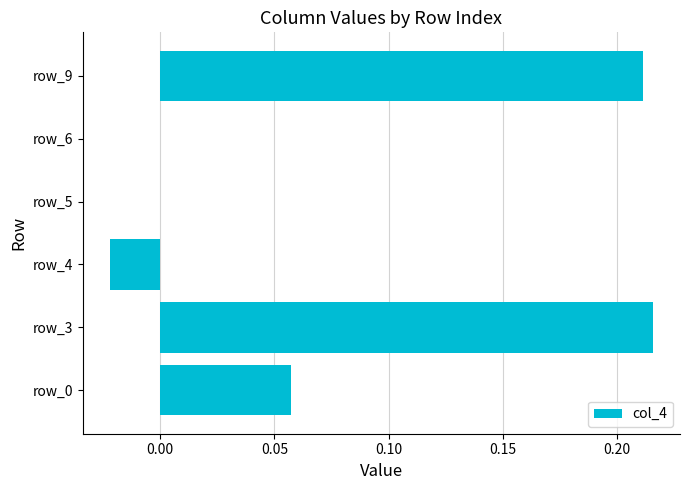

How many categories are shown in the chart?

6